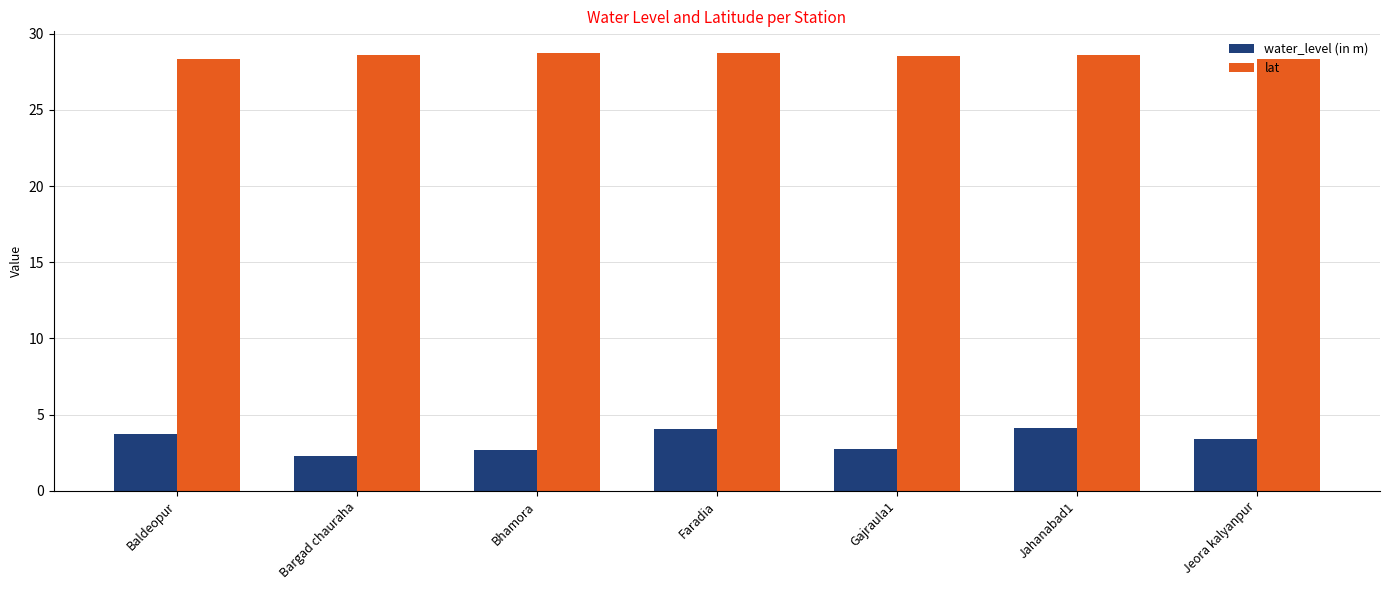

How many distinct data groups are displayed?

2